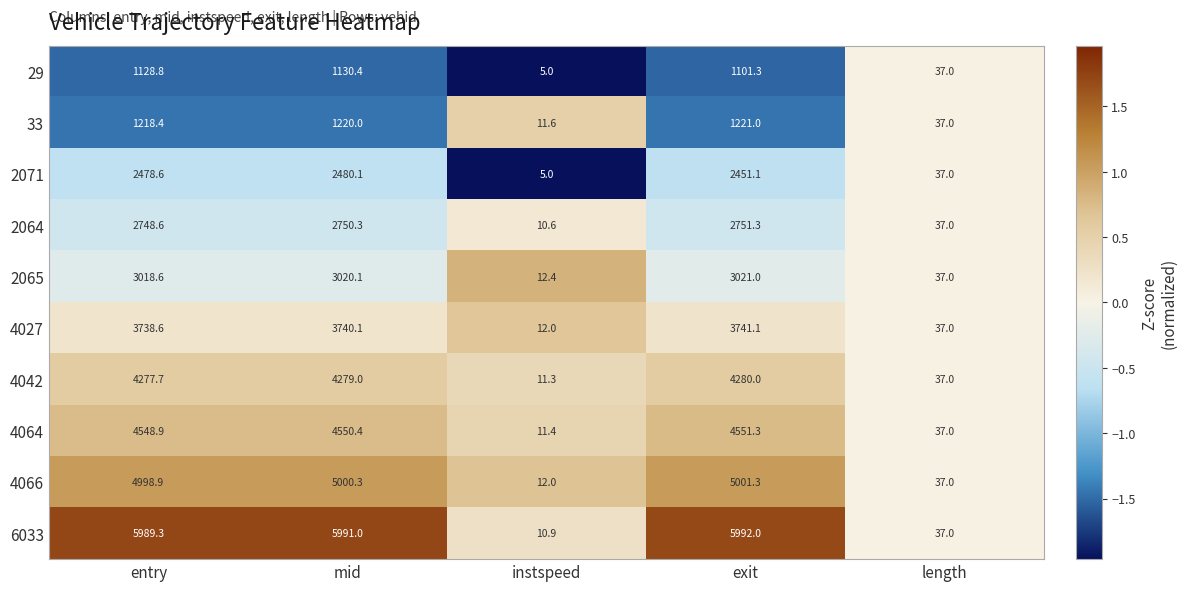

What is the difference between the highest and lowest values at instspeed?

7.4